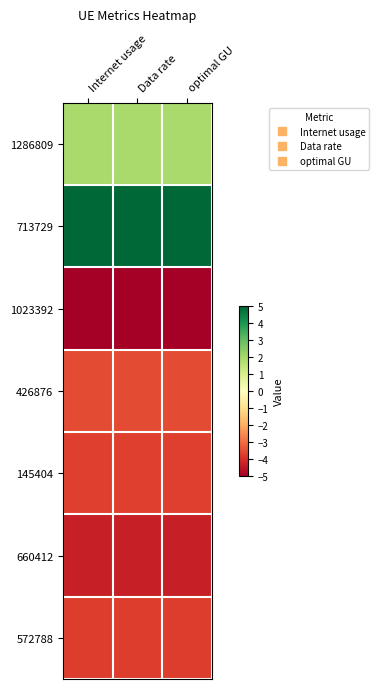

What is the total value across all series at Data rate?

-13.4